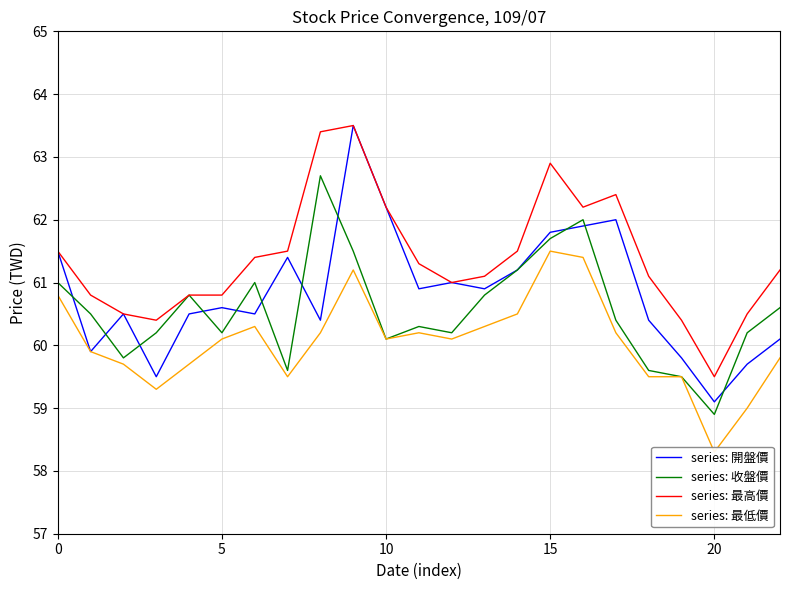

What is the minimum value for series: 開盤價?

59.1